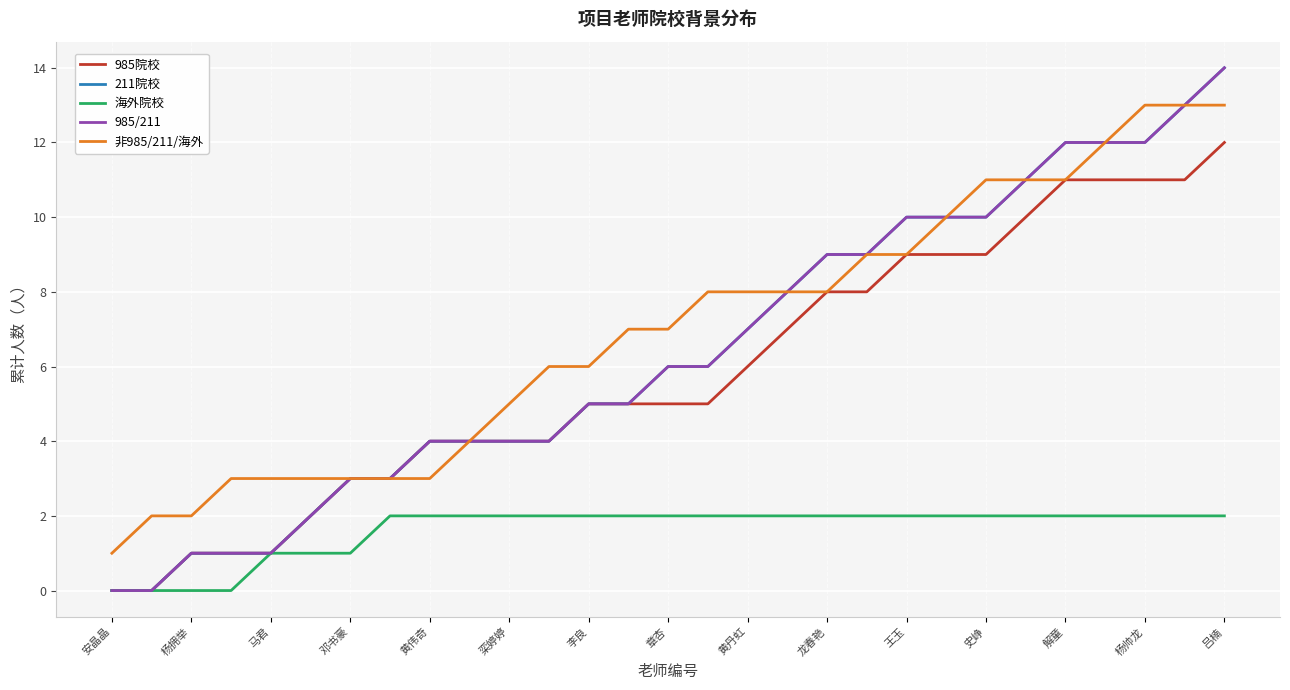

Rank the series by their maximum value, from lowest to highest.

海外院校, 985院校, 非985/211/海外, 211院校, 985/211